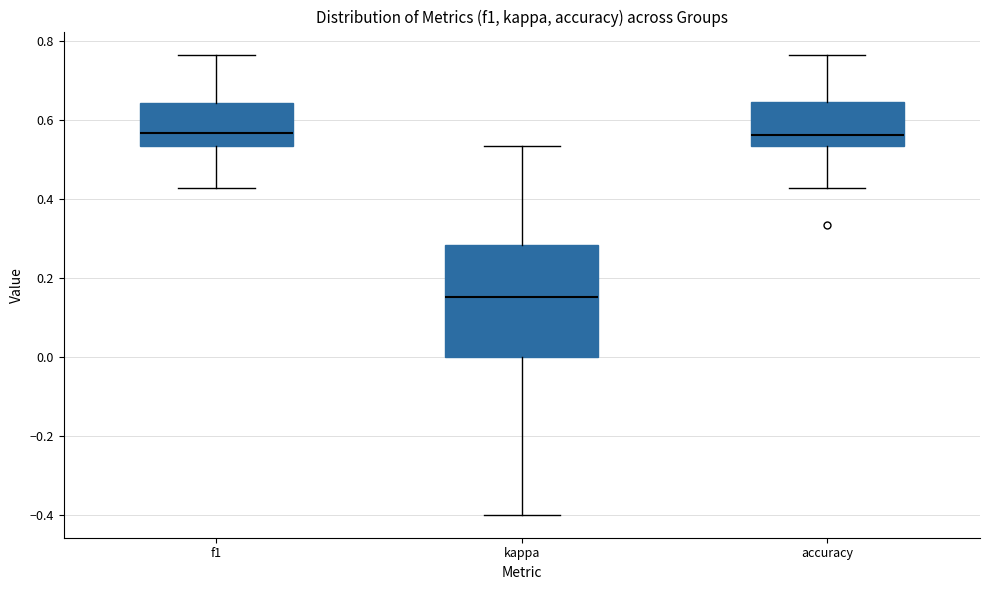

Reading left to right, read every box against the y-axis: the position of its median line, the range the box covers, and the ends of its whiskers. The values are not printed on the chart, so give them approximately, as read against the axis.

f1: median 0.56, box 0.54 to 0.64, whiskers 0.42 to 0.76
kappa: median 0.16, box 0.00 to 0.28, whiskers -0.40 to 0.54
accuracy: median 0.56, box 0.54 to 0.64, whiskers 0.42 to 0.76